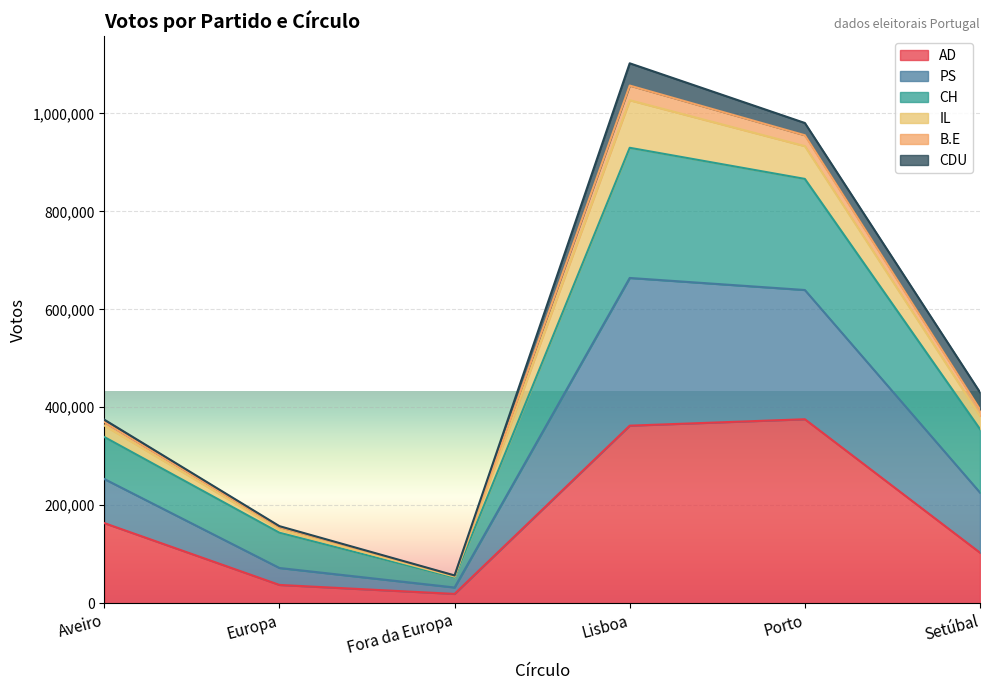

What is the maximum value for AD?

375606